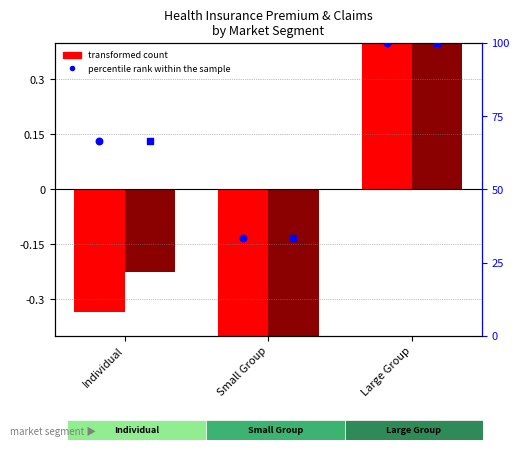

Is the value of transformed count (claims) at Small Group greater than the value of transformed count (premium) at Small Group?

No